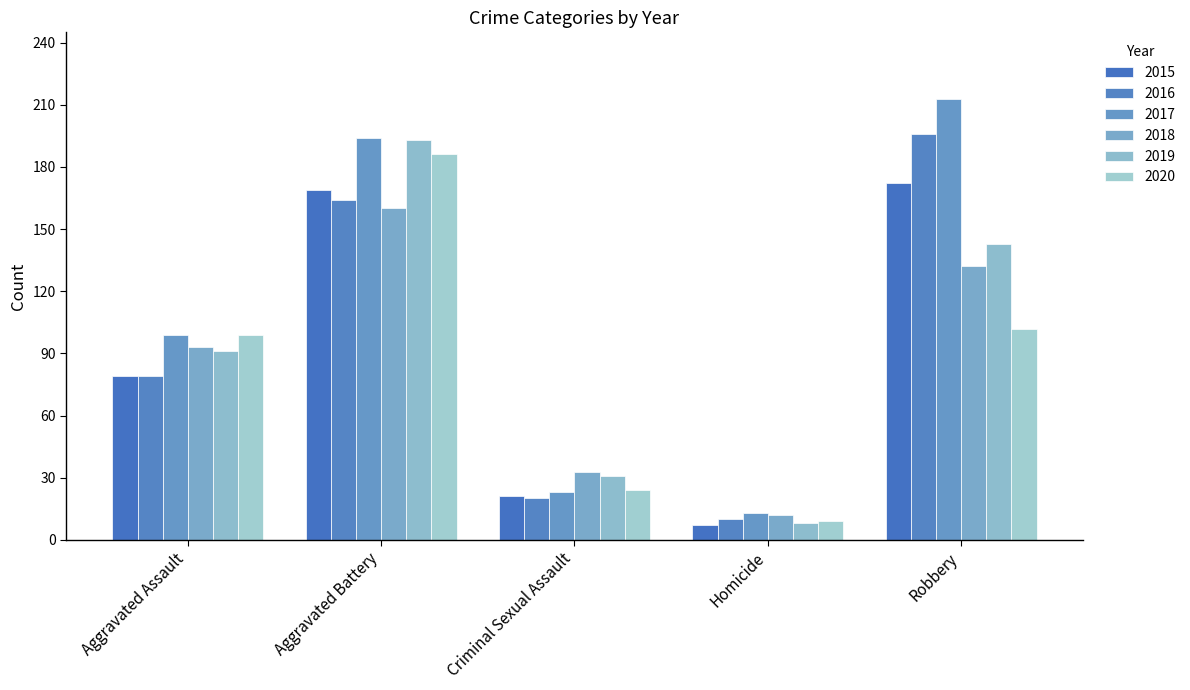

Which series has the largest range (max minus min)?

2017